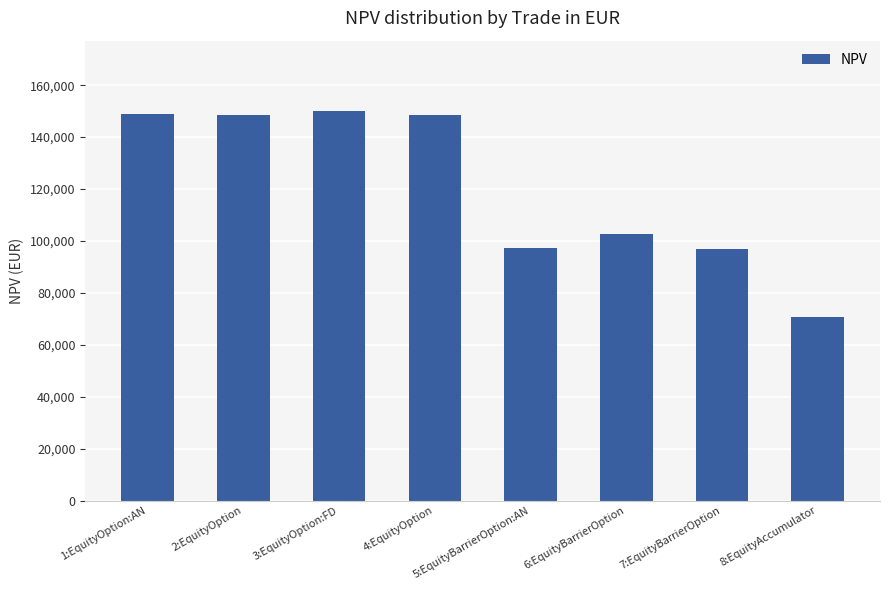

How many bars are there in total?

8